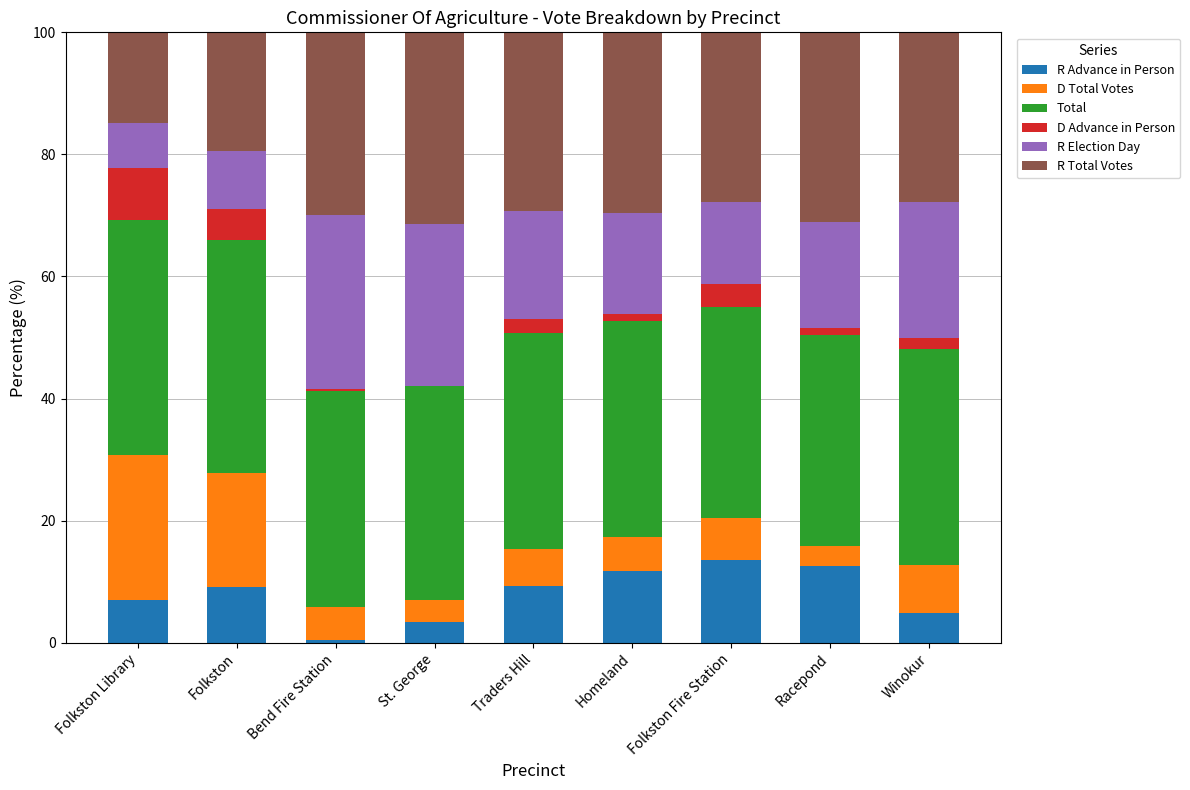

True or false: R Advance in Person has a value of 12.8 at Traders Hill.

False